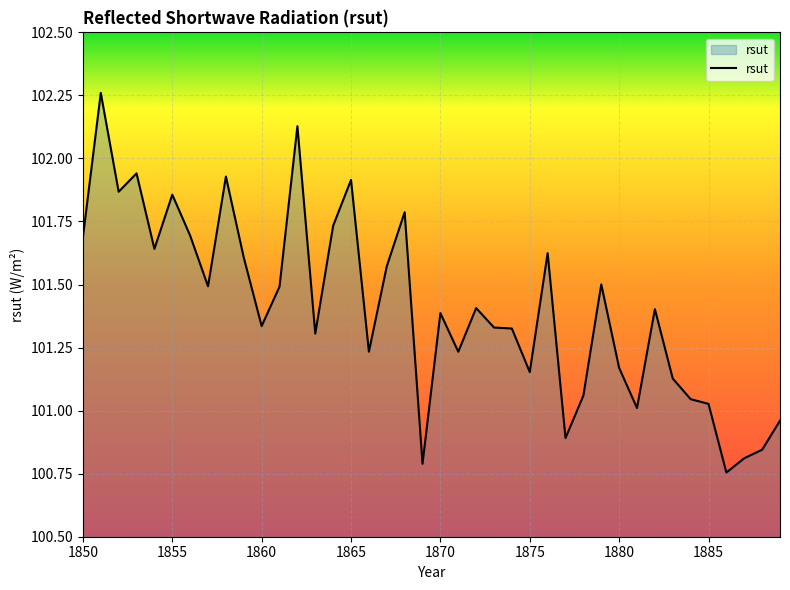

What is the difference between the maximum and minimum values?

1.5